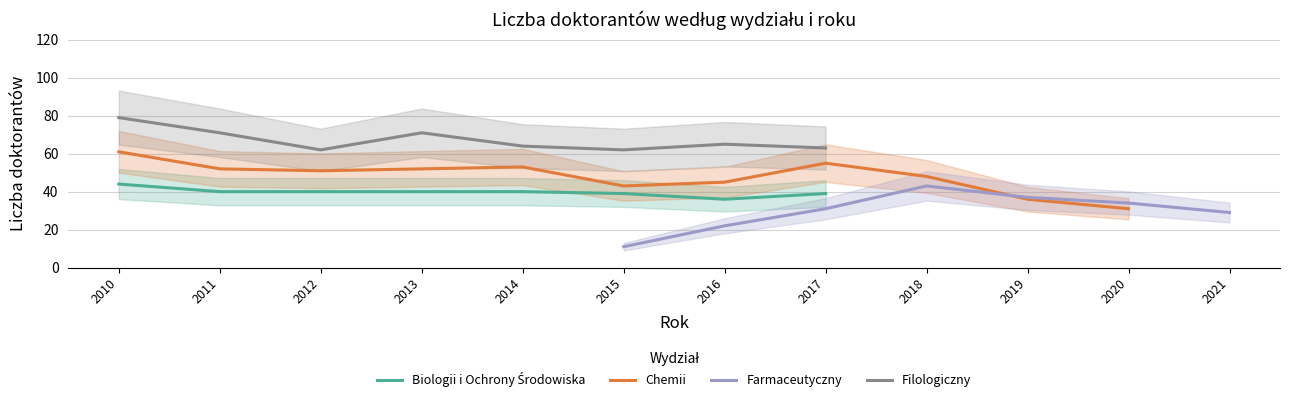

Rank the categories by Biologii i Ochrony Środowiska value from lowest to highest.

2016, 2015, 2017, 2011, 2012, 2013, 2014, 2010, 2018, 2019, 2020, 2021